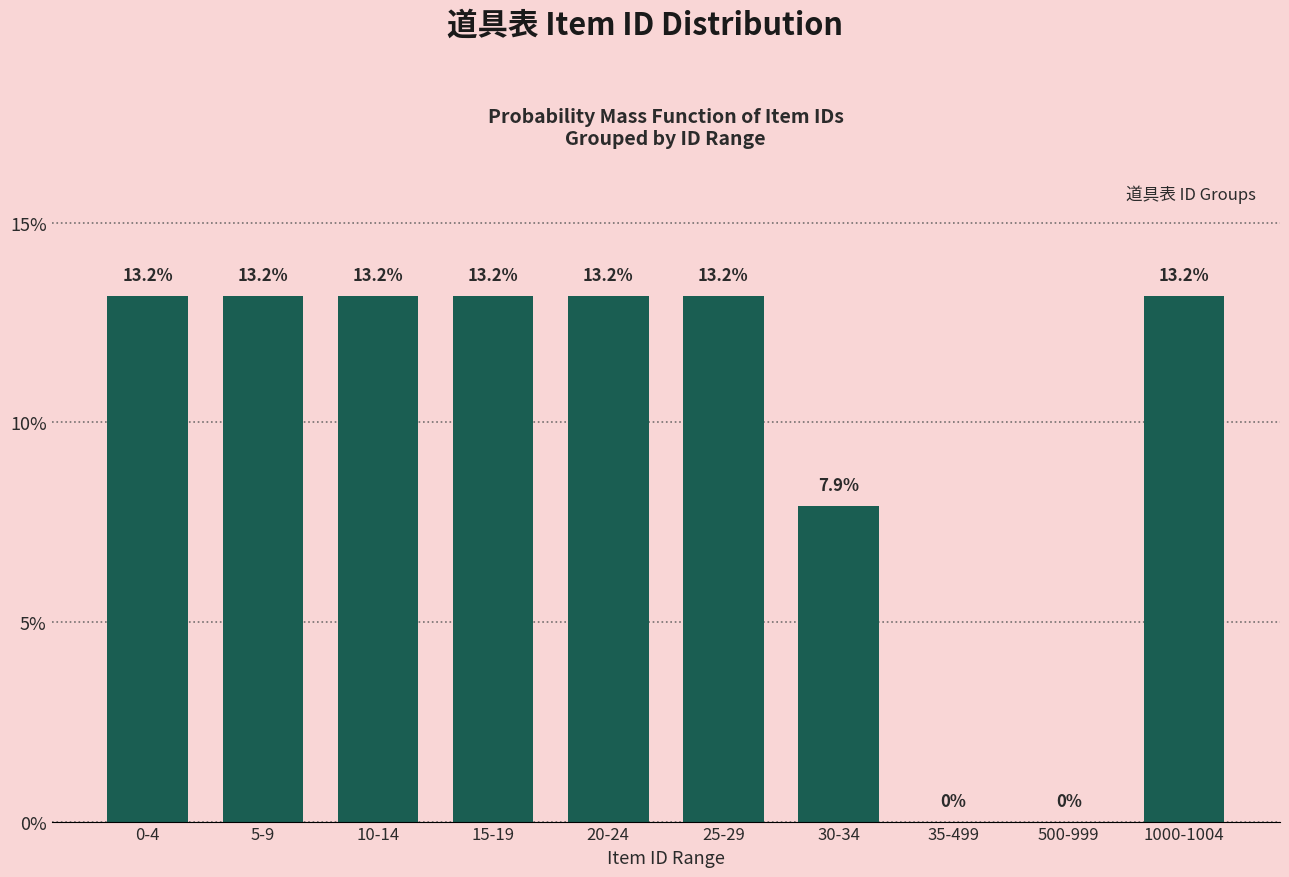

Are the bars horizontal?

No